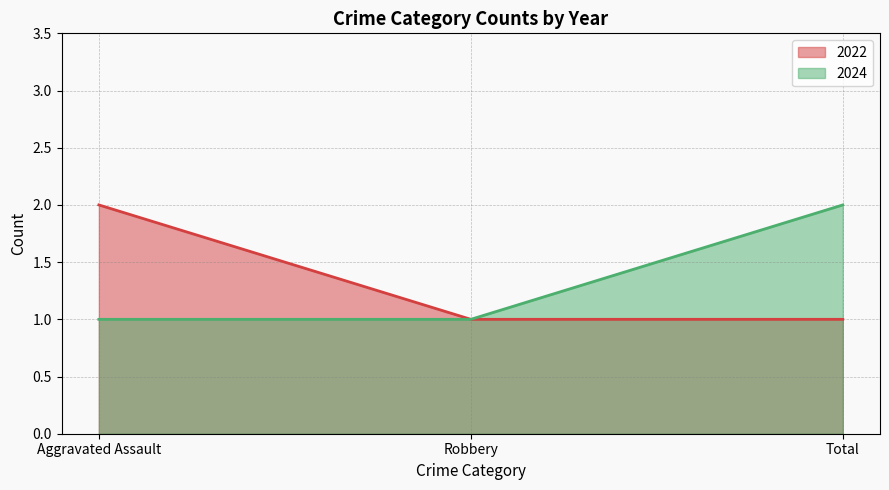

At which category is the sum across all series the highest?

Aggravated Assault